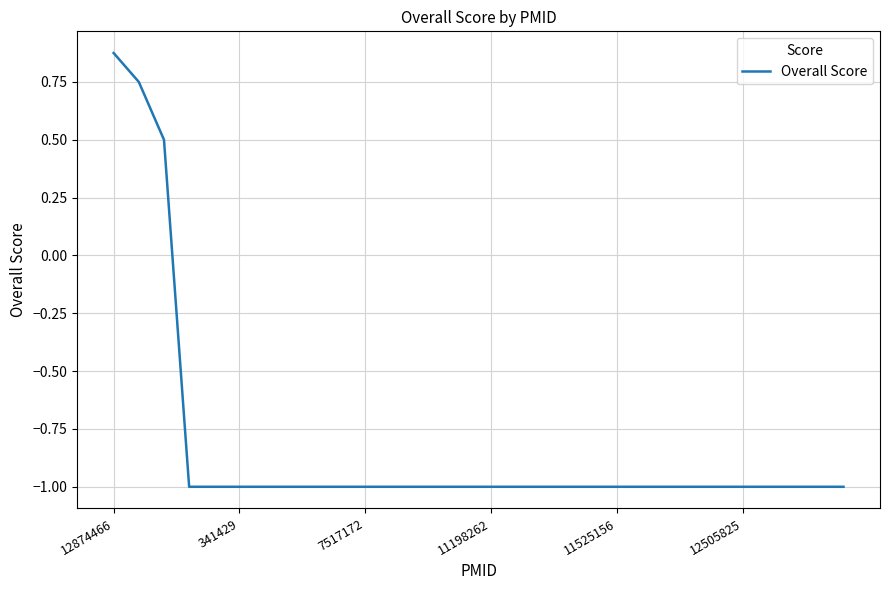

What is the difference between the maximum and minimum values?

1.9